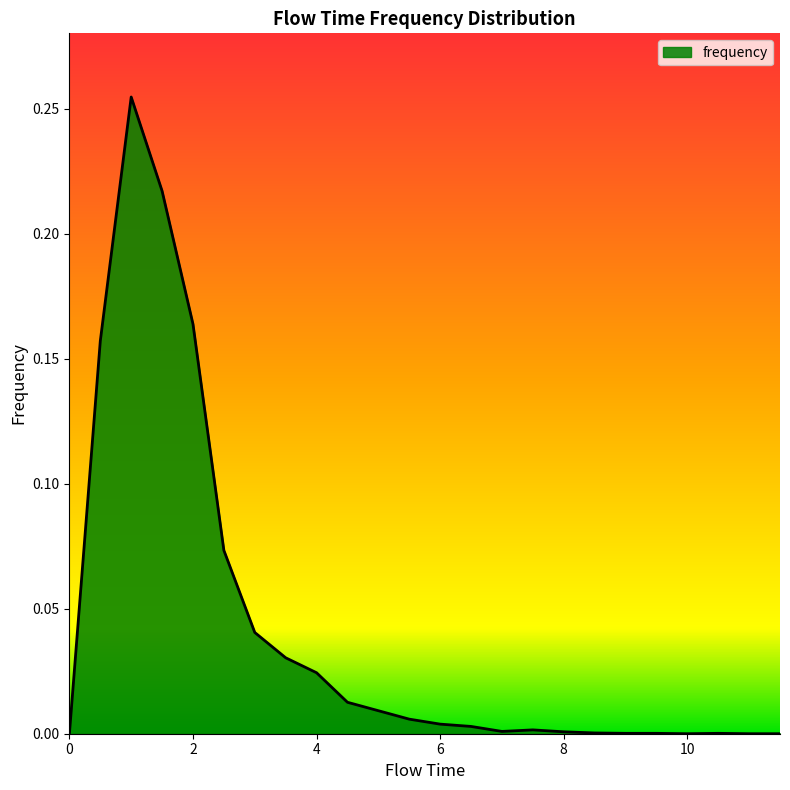

How many lines are shown in the chart?

1